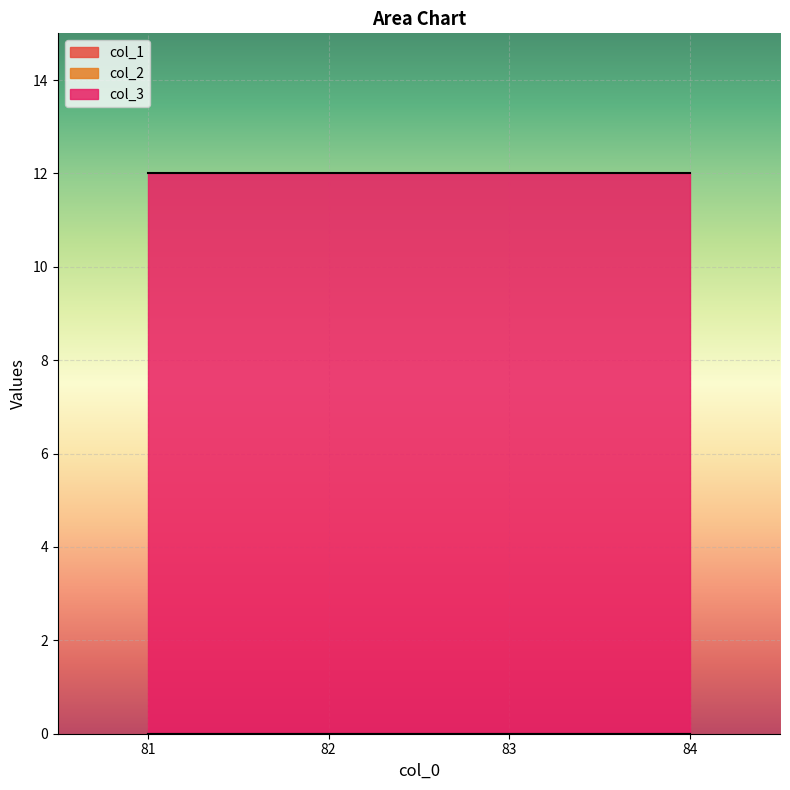

True or false: col_3 and col_1 intersect in this chart.

False